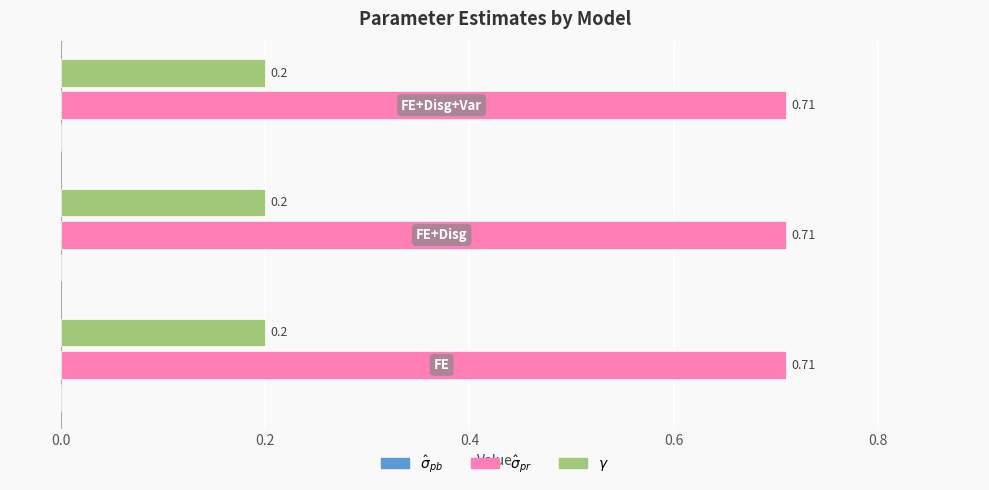

At how many categories does at least one series exceed 0?

3